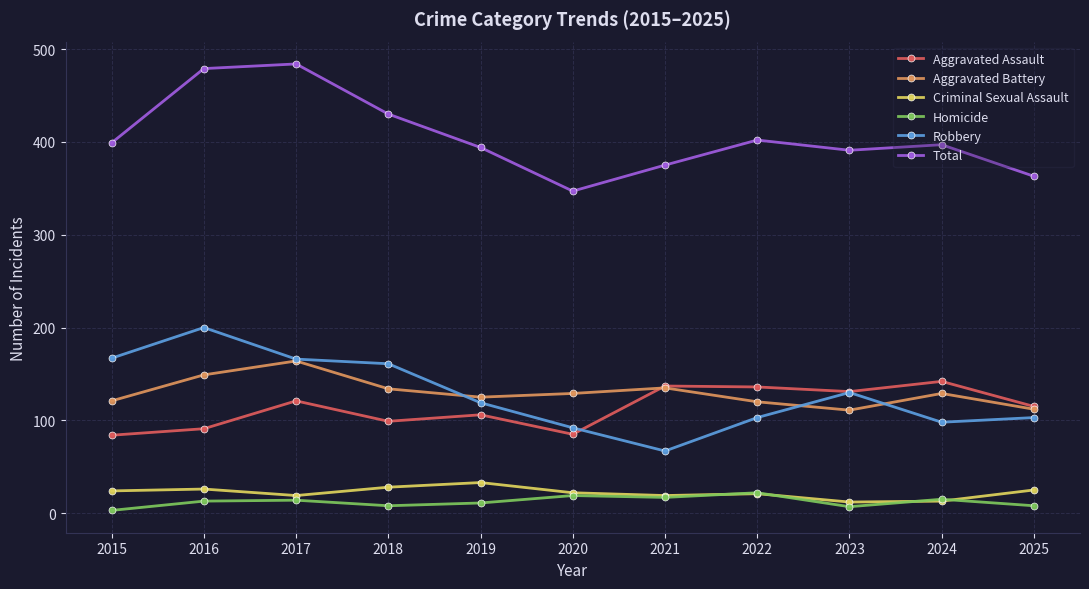

Which series has the largest total across all categories?

Total